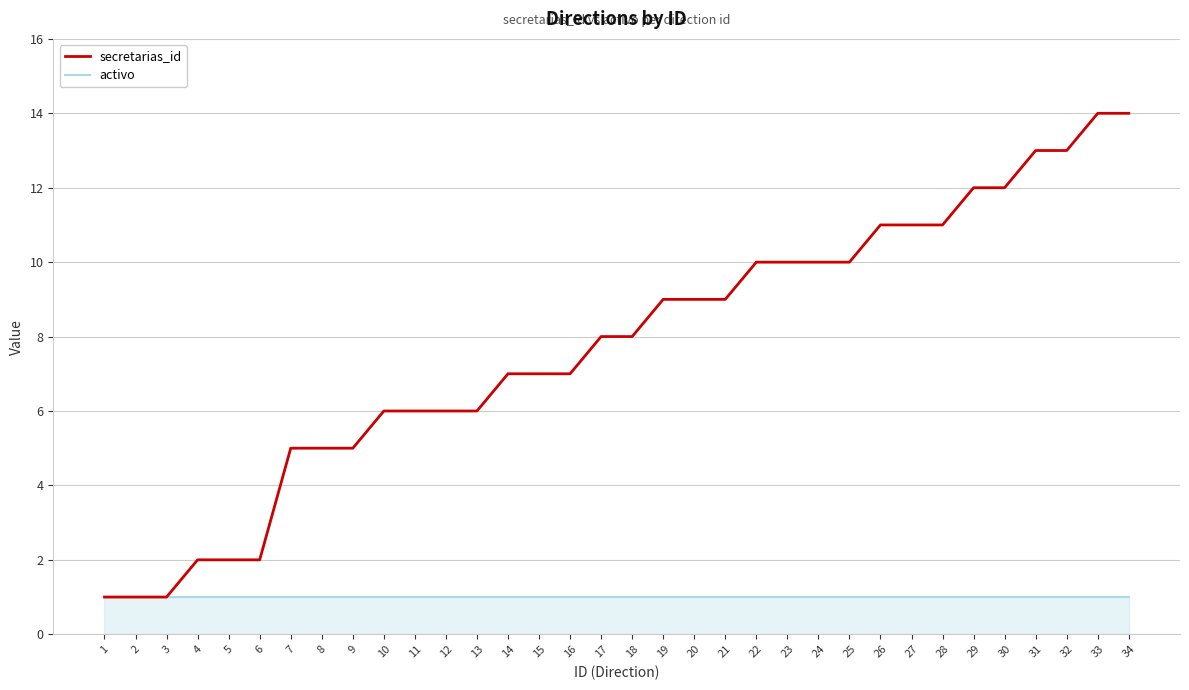

Which series has the largest total across all categories?

secretarias_id